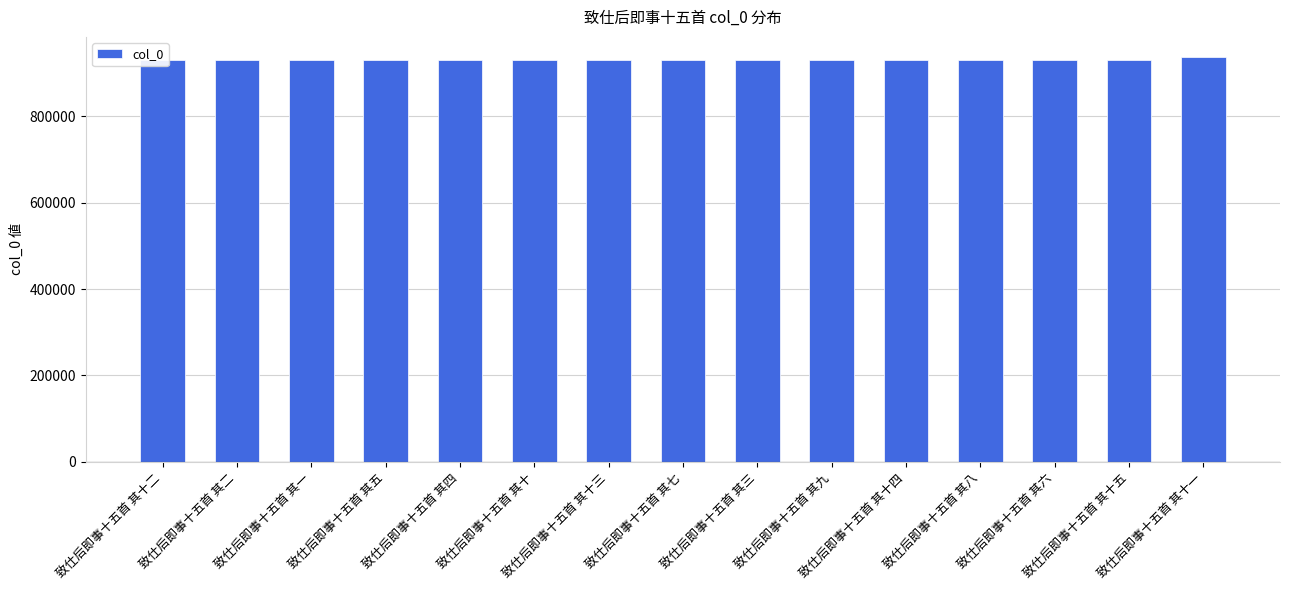

How many bars are there in total?

15